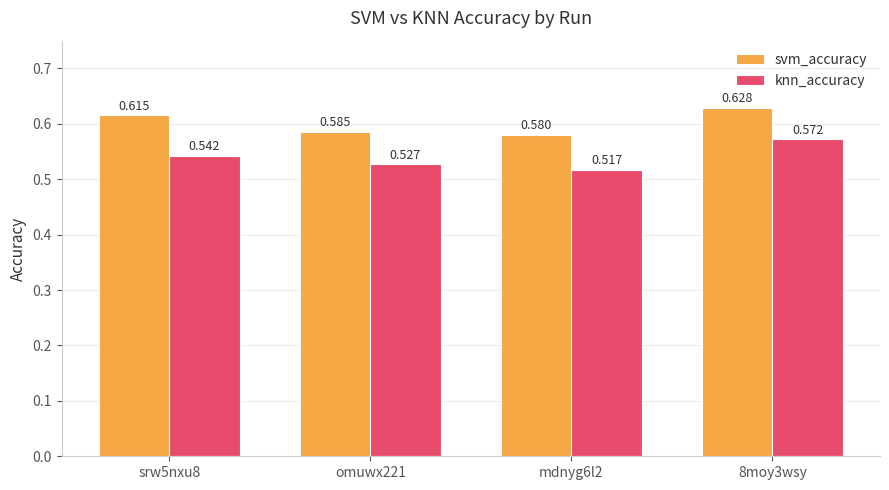

Rank the series by their maximum value, from lowest to highest.

knn_accuracy, svm_accuracy